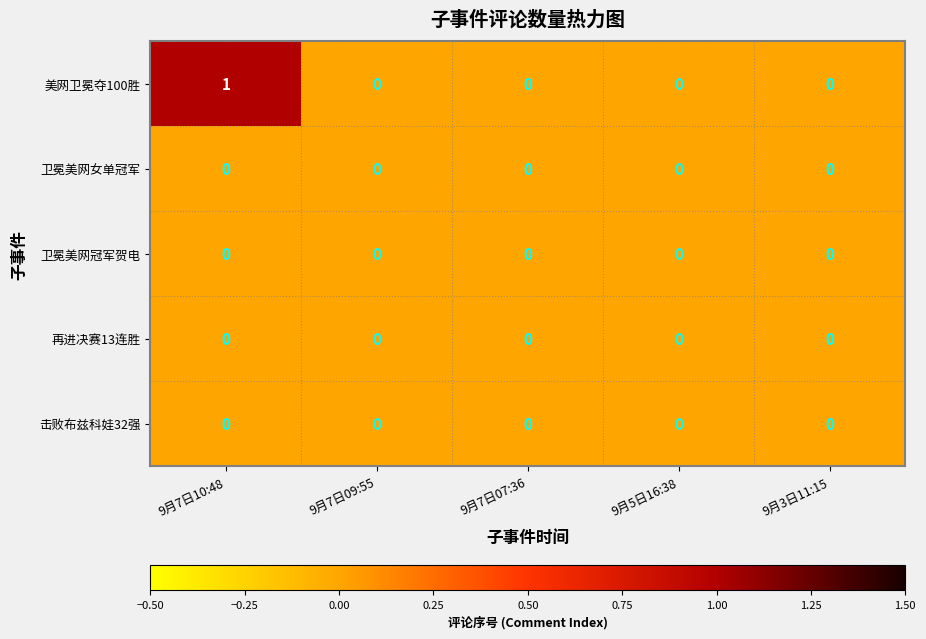

At which label does 美网卫冕夺100胜 reach its peak?

9月7日10:48